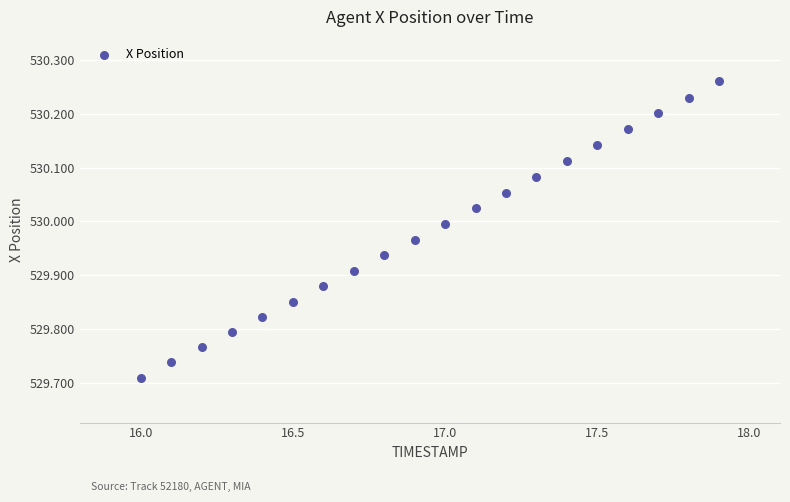

What is the range of Y values (max minus min)?

0.6